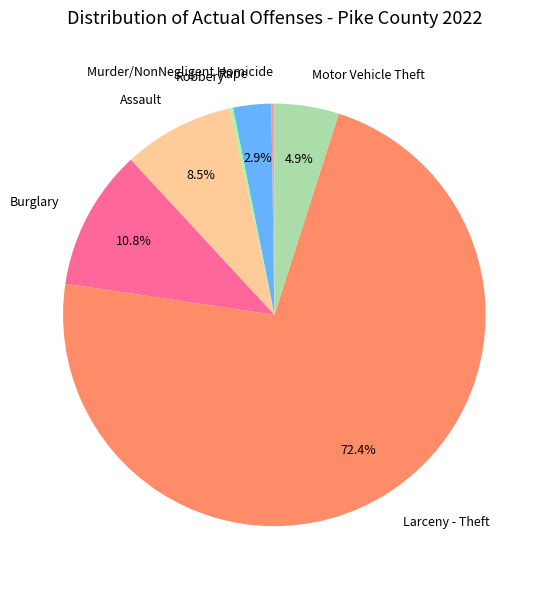

What portion of the pie excludes Rape?

97.1%